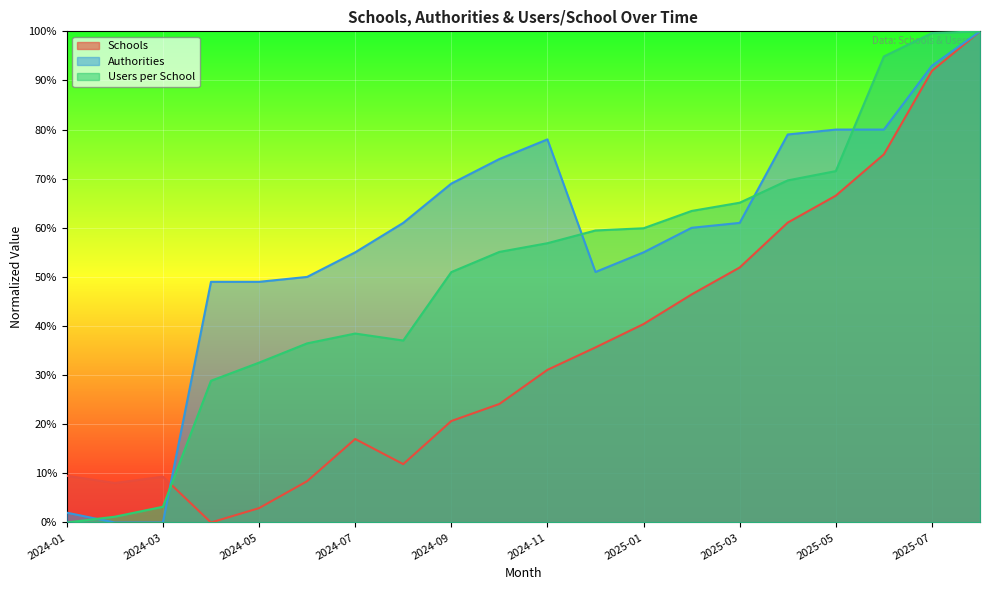

Does the chart display data point markers on the line(s)?

No